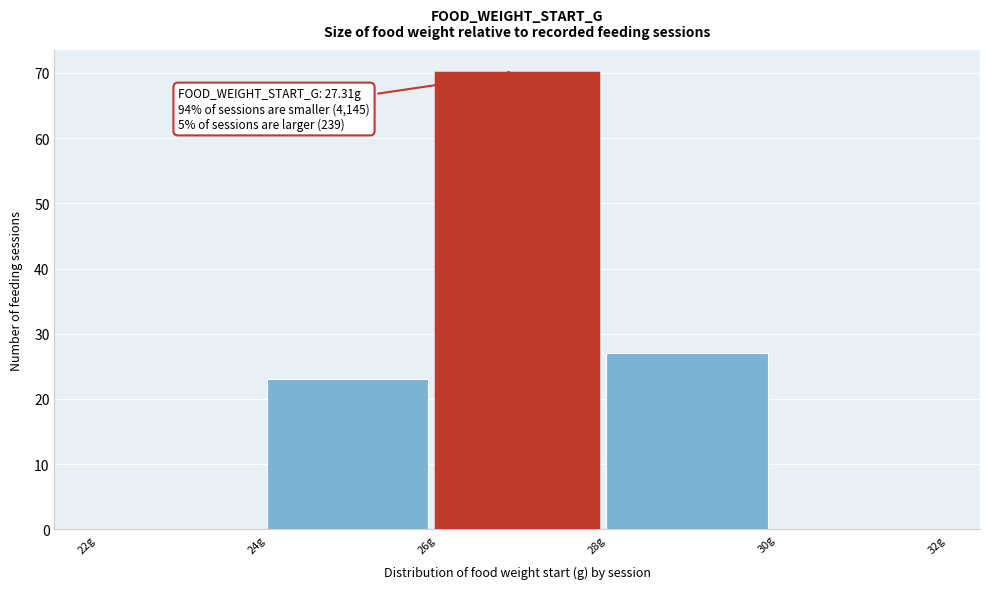

Over which range of the x-axis is the bar tallest?

26 to 28